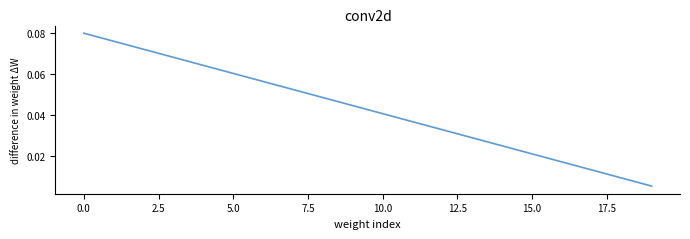

What is the maximum value shown in the chart?

0.1